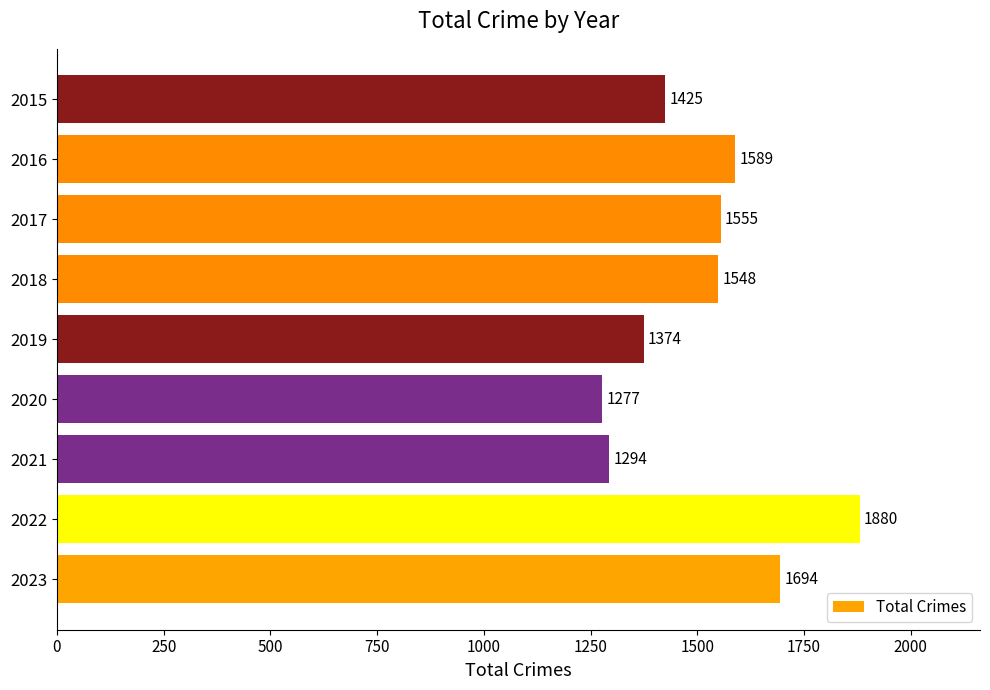

What is the difference between the second highest and second lowest values?

400